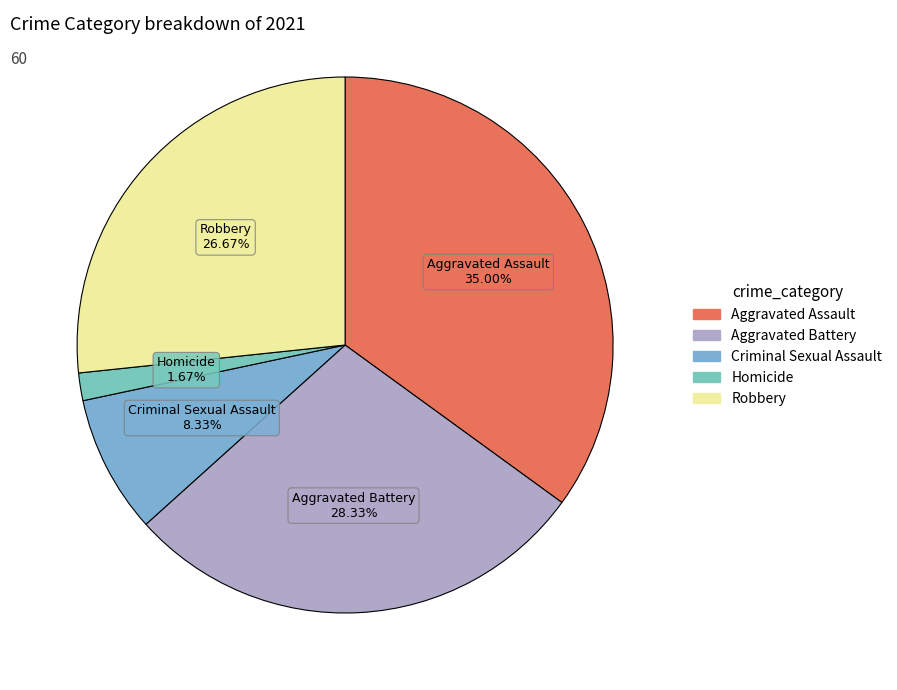

Rank the categories by value from highest to lowest.

Aggravated Assault, Aggravated Battery, Robbery, Criminal Sexual Assault, Homicide